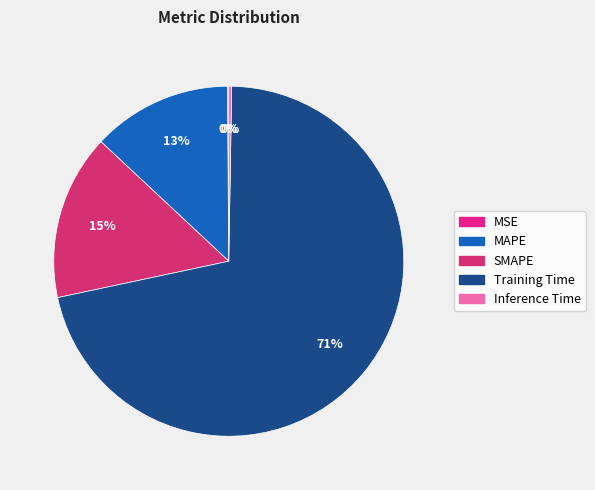

Combined, what portion of the pie is SMAPE and Inference Time?

15.6%